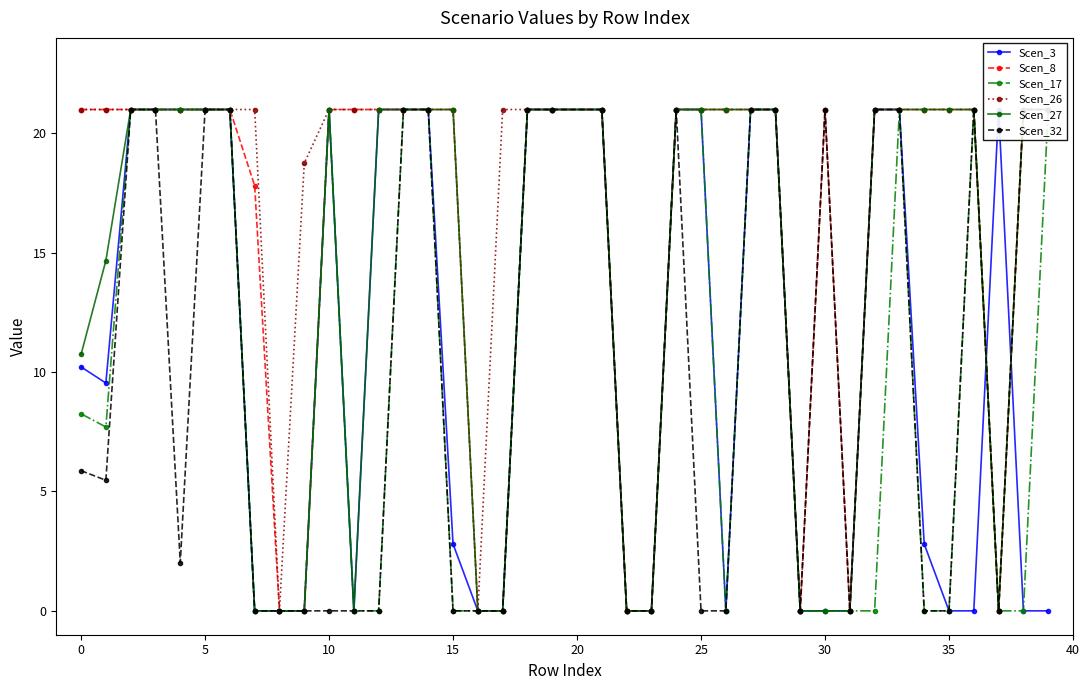

At which category is the sum across all series the highest?

5